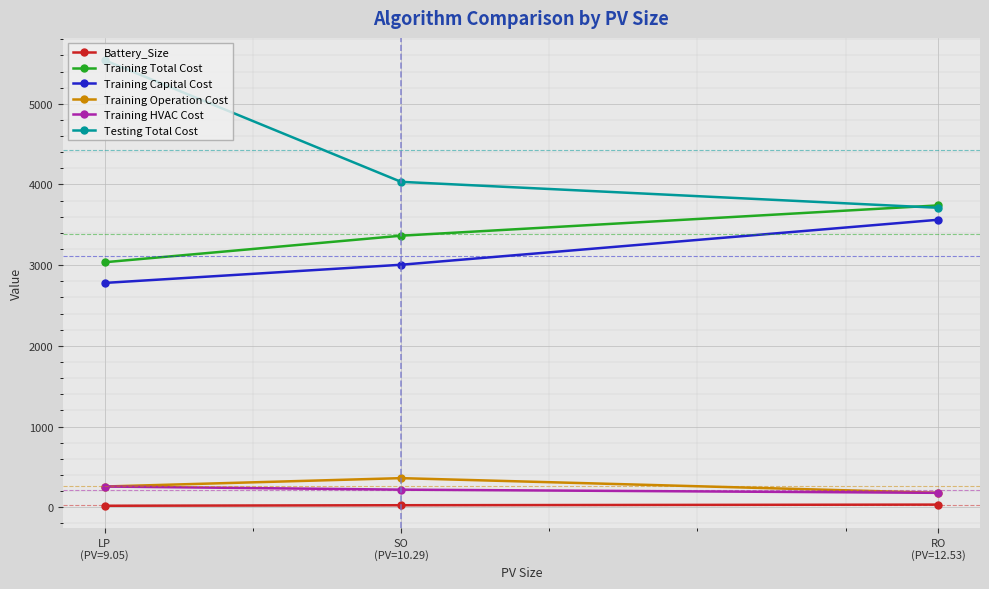

How many data points in Battery_Size are above 24?

2